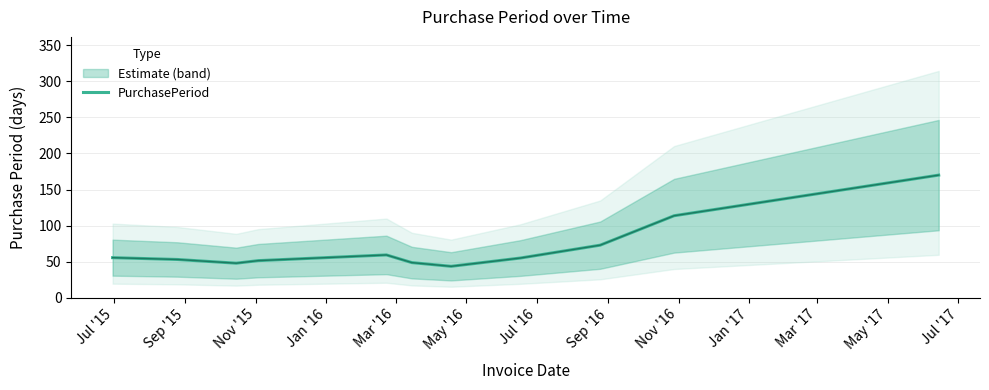

What is the sum of all values?

771.0